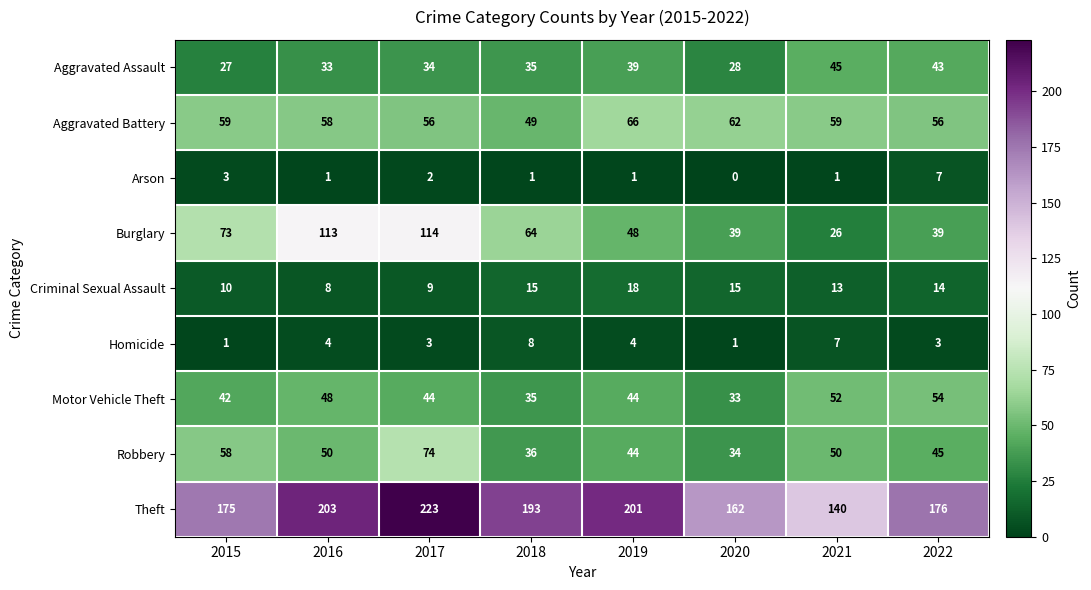

Is it true that Homicide equals 3 at 2021?

False